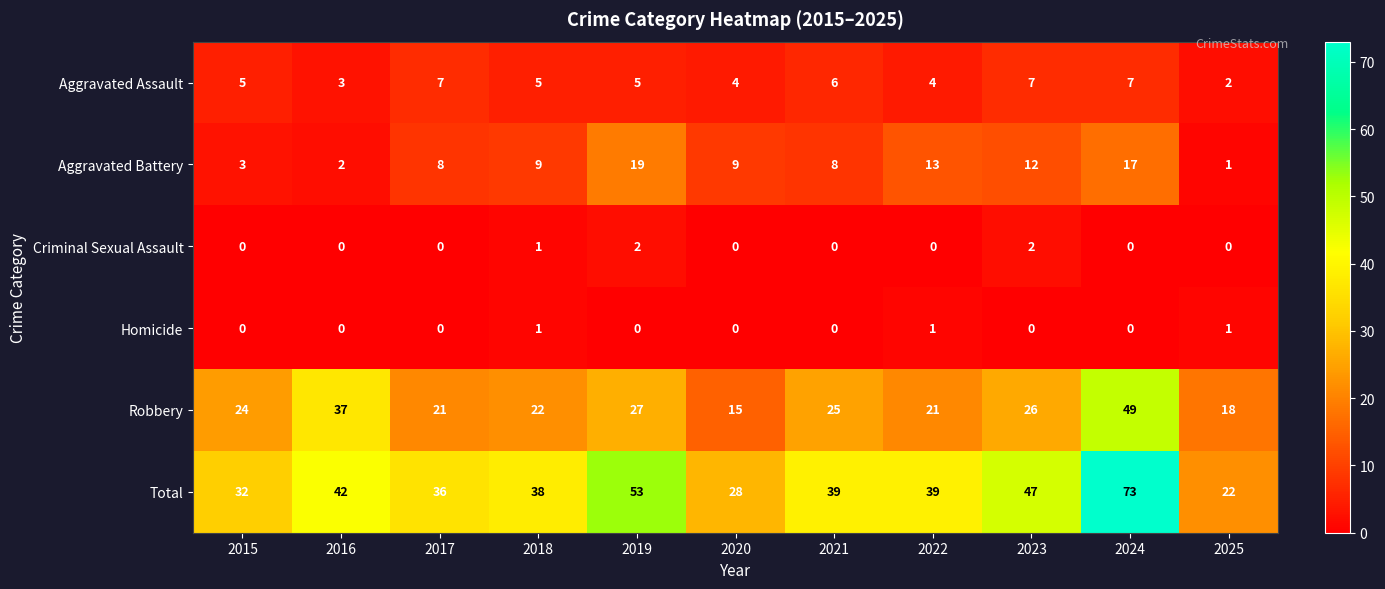

The value of Criminal Sexual Assault at 2024 is 0. True or false?

True